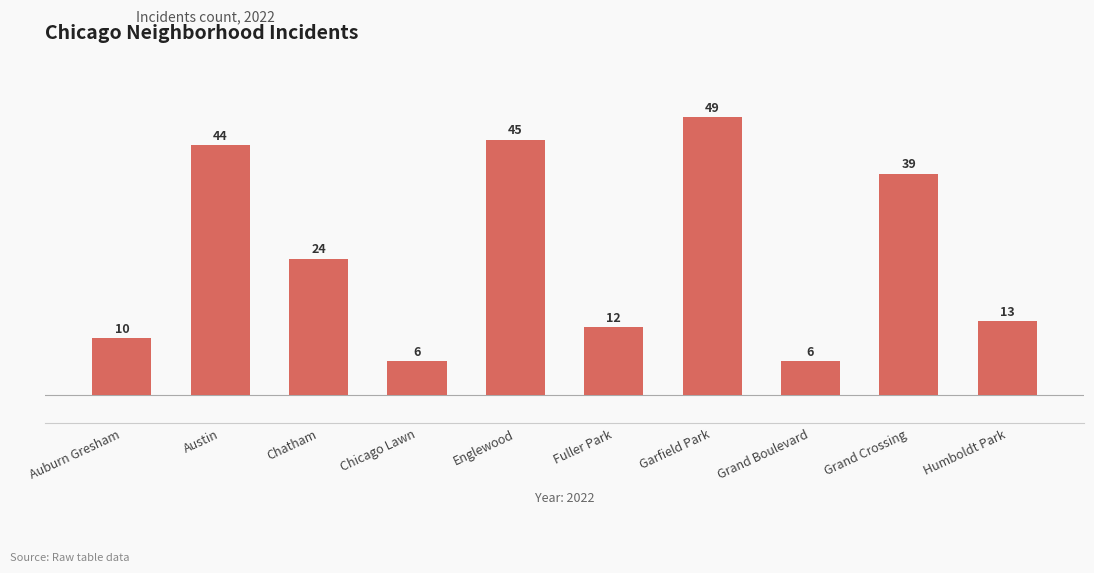

What is the sum of all values?

248